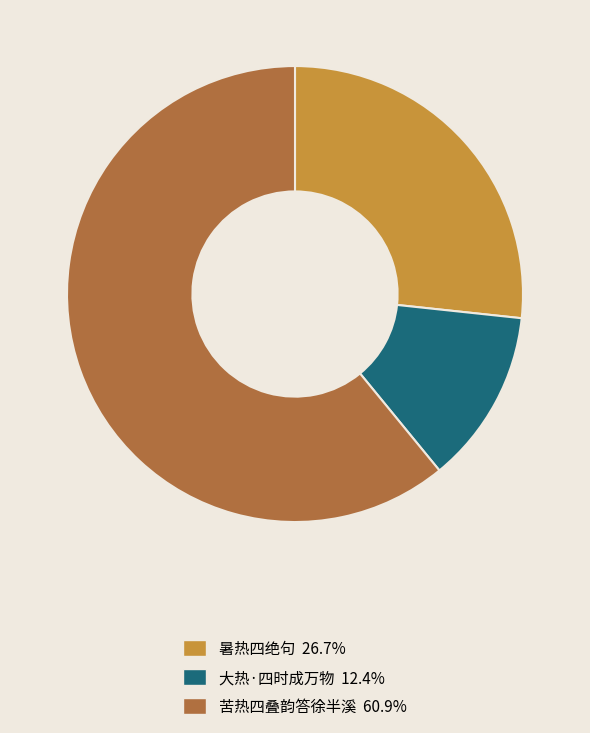

Is there any slice that represents more than half of the pie?

Yes